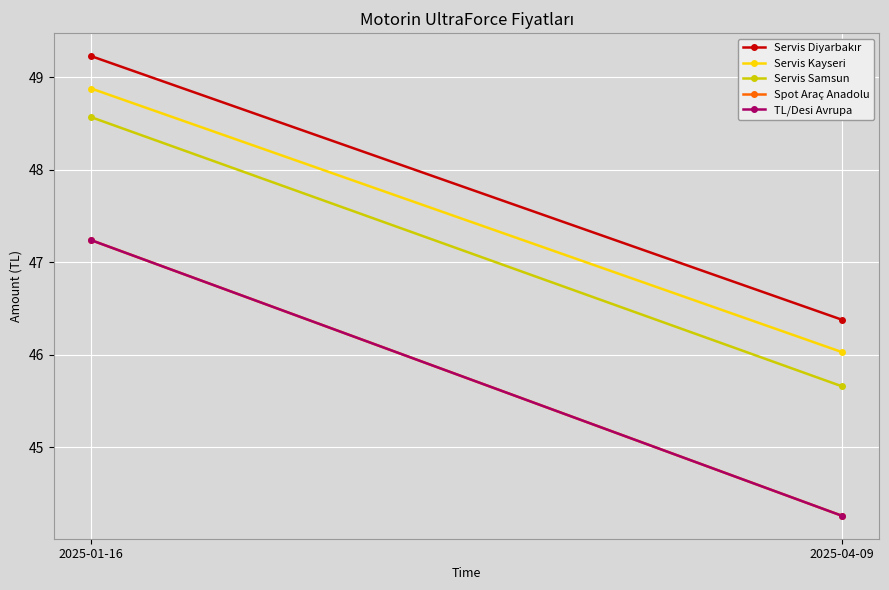

What is the label of the 1st point from the left?

2025-01-16